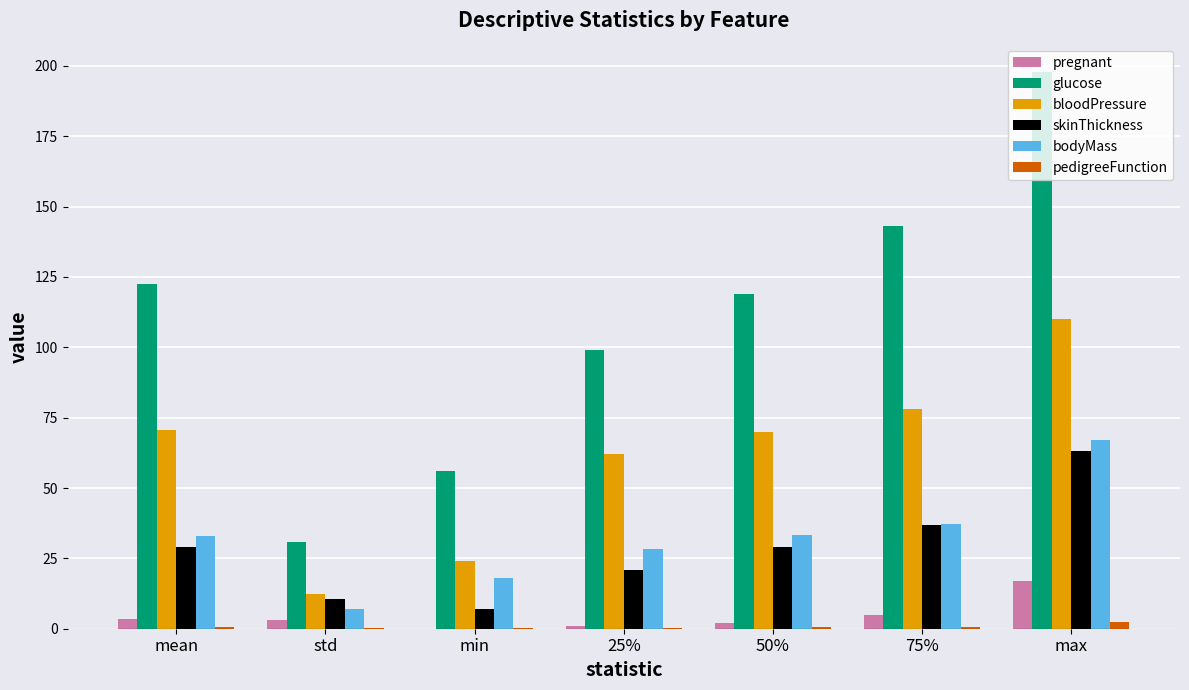

What is the highest value of the pregnant series?

17.0